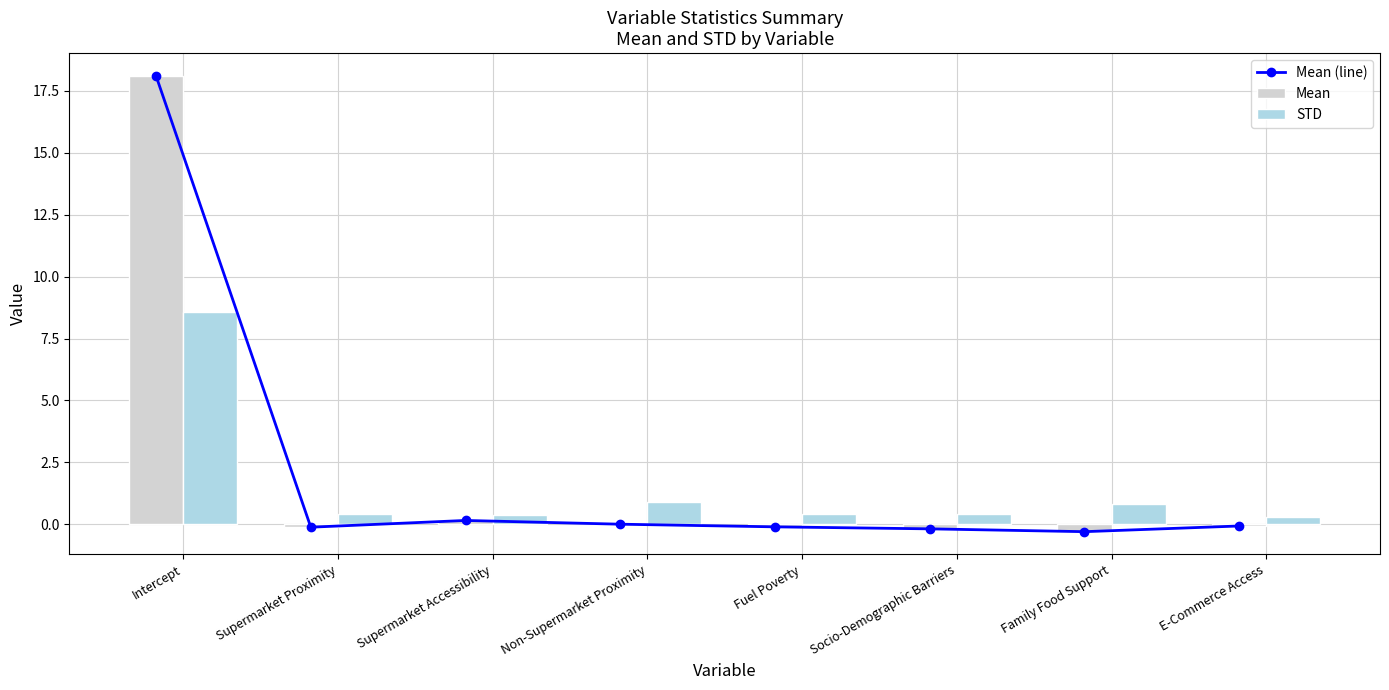

What position from the left is Non-Supermarket Proximity?

4